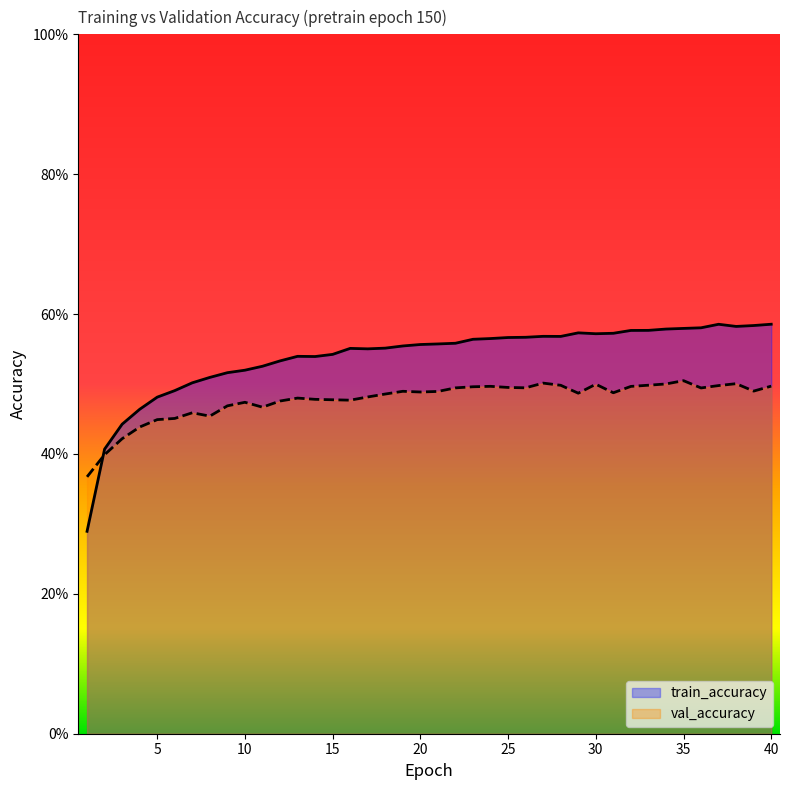

What is the minimum value for train_accuracy?

0.3